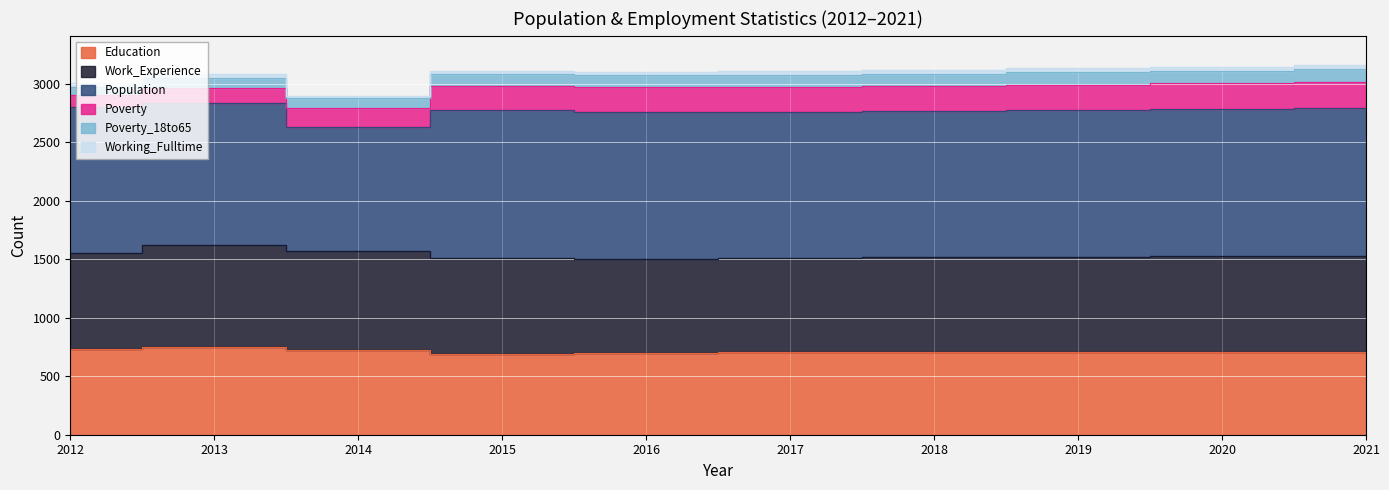

Which category has the lowest value in the Education series?

2015